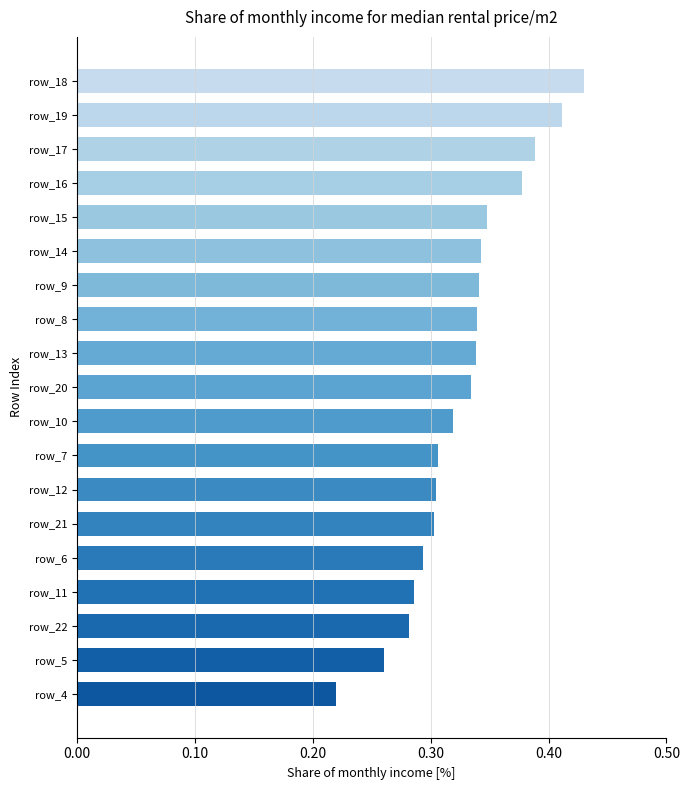

Which category has the highest value across all series?

row_18